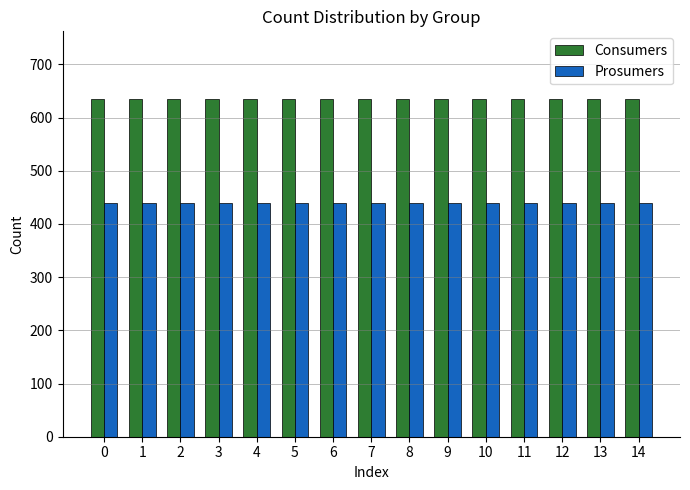

What is the minimum value for Prosumers?

440